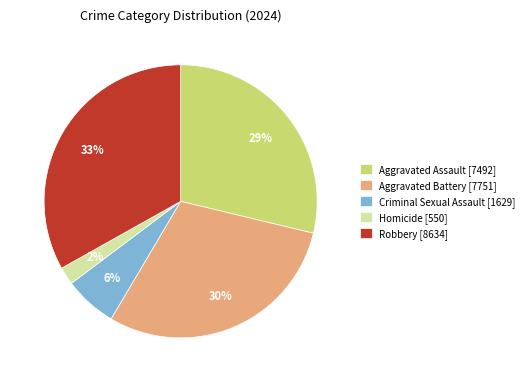

Count the number of slices in the pie.

5